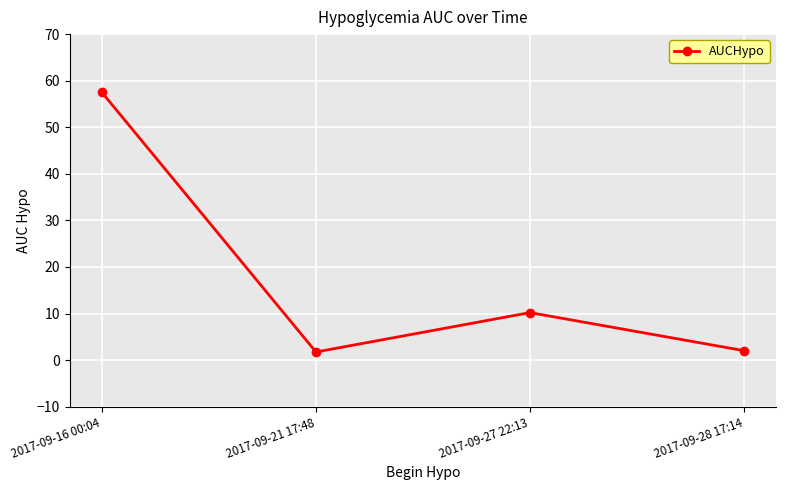

Is it true that the value at 2017-09-16 00:04 is 27.0?

False